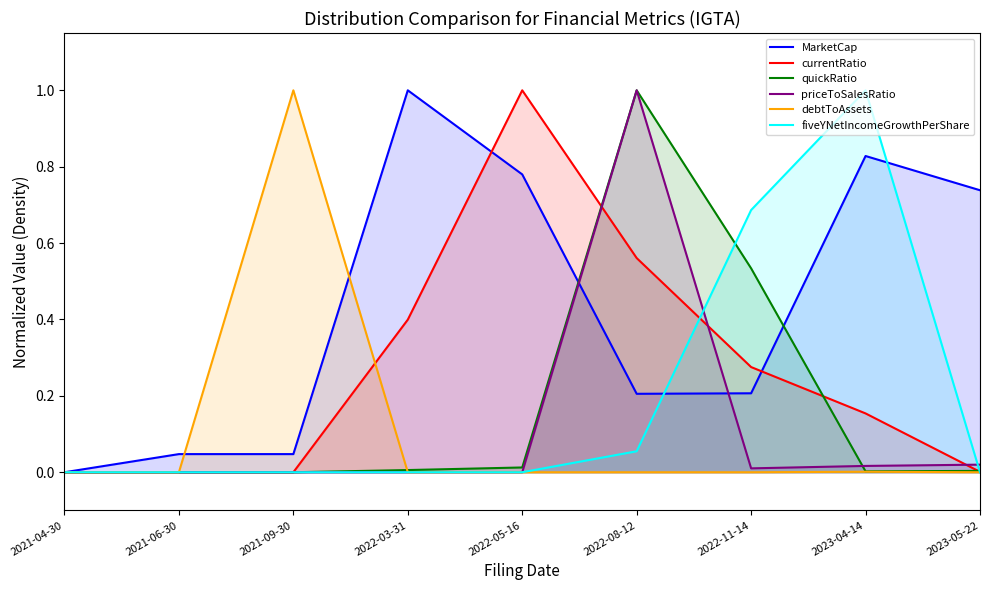

What are all the series names shown in the legend?

MarketCap, currentRatio, quickRatio, priceToSalesRatio, debtToAssets, fiveYNetIncomeGrowthPerShare